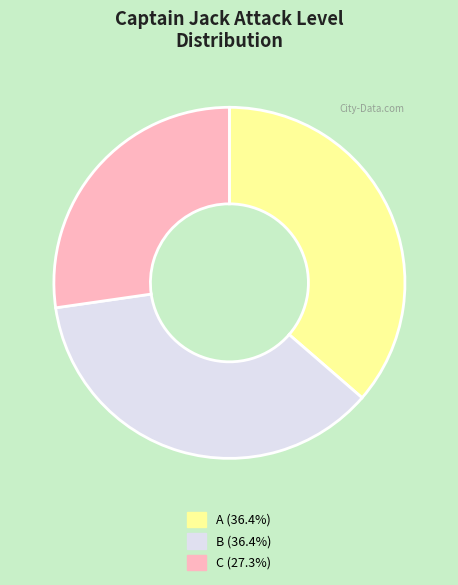

Does any single category account for the majority?

No